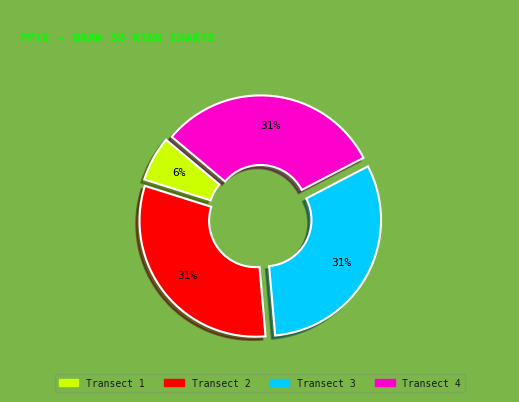

Which has a higher value, Transect 1 or Transect 2?

Transect 2